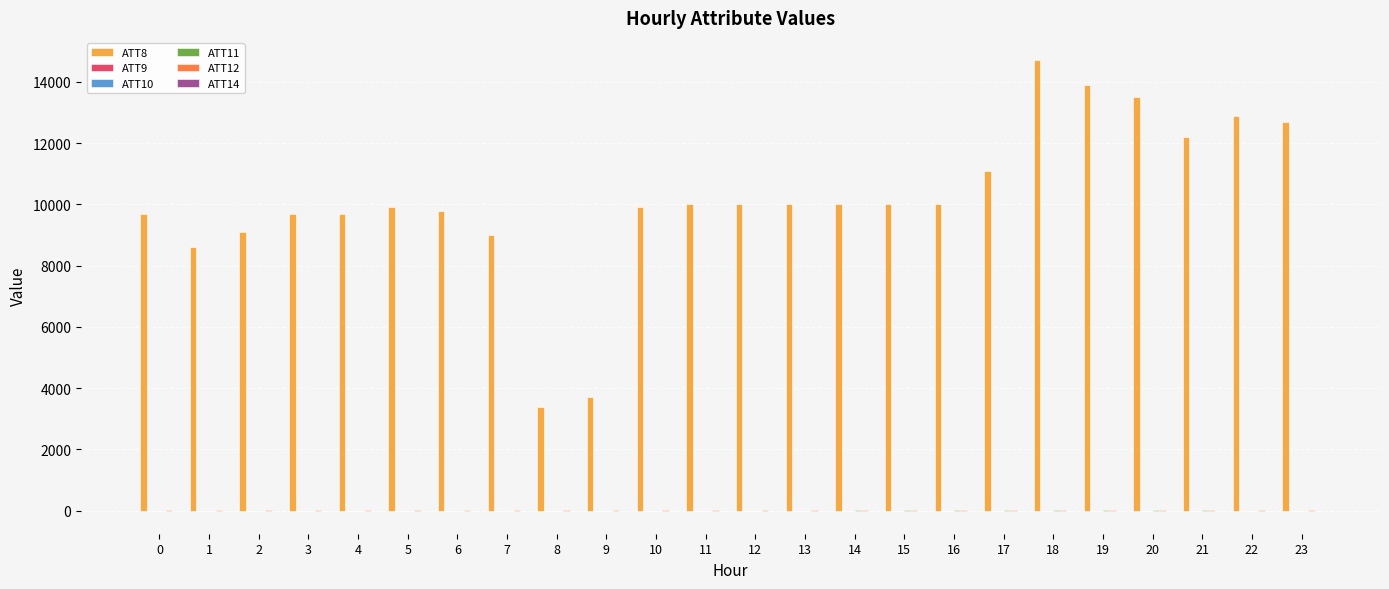

Are the bars grouped side by side (vs. stacked)?

Yes